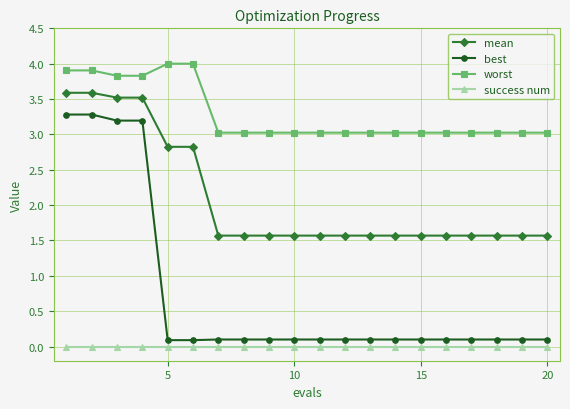

At how many categories does at least one series exceed 1?

20